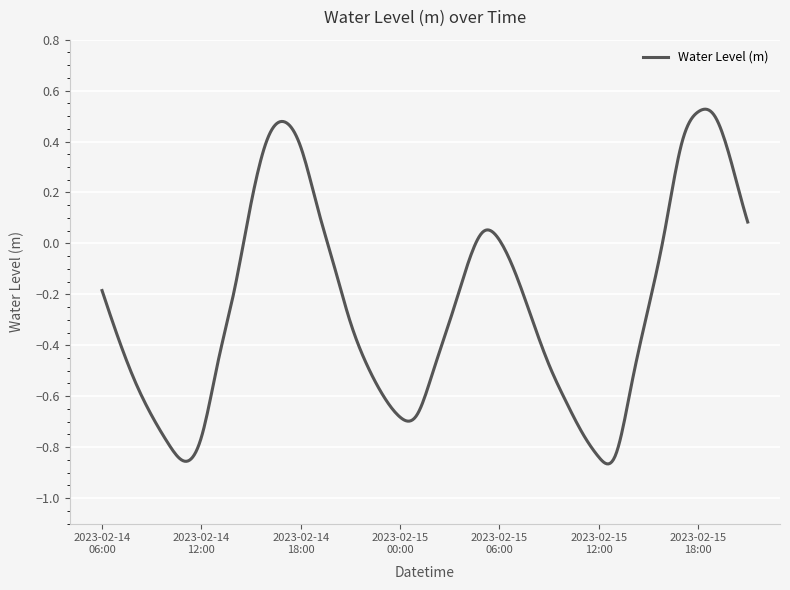

Reading left to right, list all the values displayed in this chart.

-0.2	-0.4	-0.5	-0.7	-0.8	-0.9	-0.8	-0.5	-0.2	0.2	0.4	0.5	0.4	0.1	-0.1	-0.3	-0.5	-0.6	-0.7	-0.7	-0.5	-0.3	-0.1	0.0	0.0	-0.1	-0.3	-0.5	-0.6	-0.7	-0.8	-0.8	-0.5	-0.3	0.1	0.4	0.5	0.5	0.3	0.1